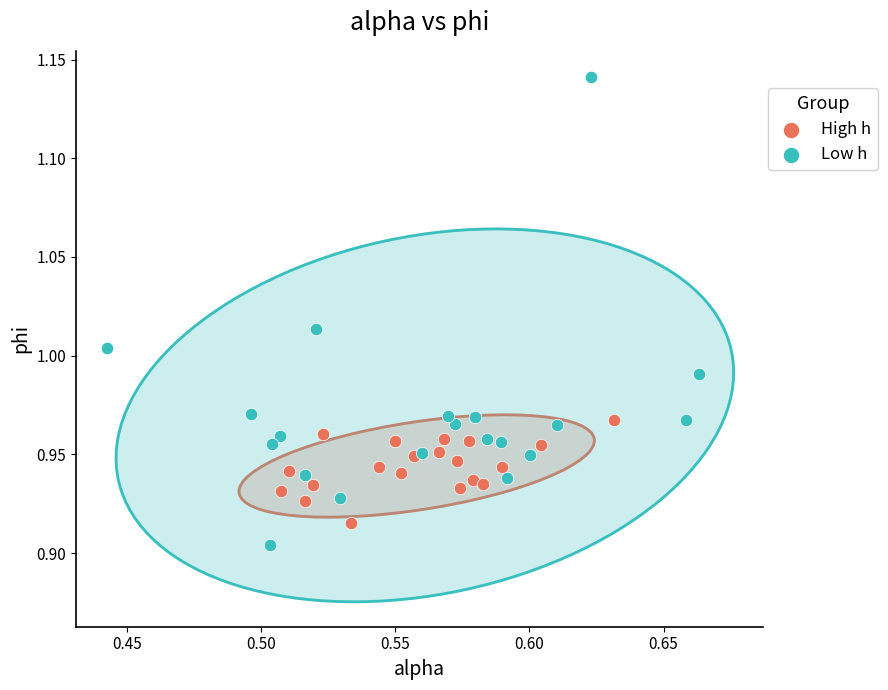

Which series reaches the maximum Y coordinate?

Low h